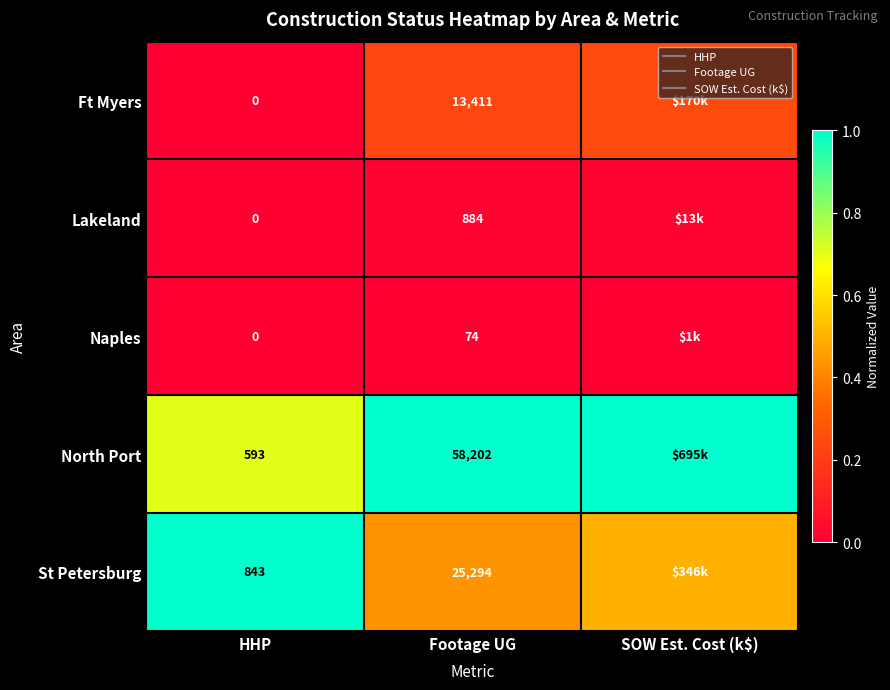

What is the total value across all series at SOW Est. Cost (k$)?

1.8